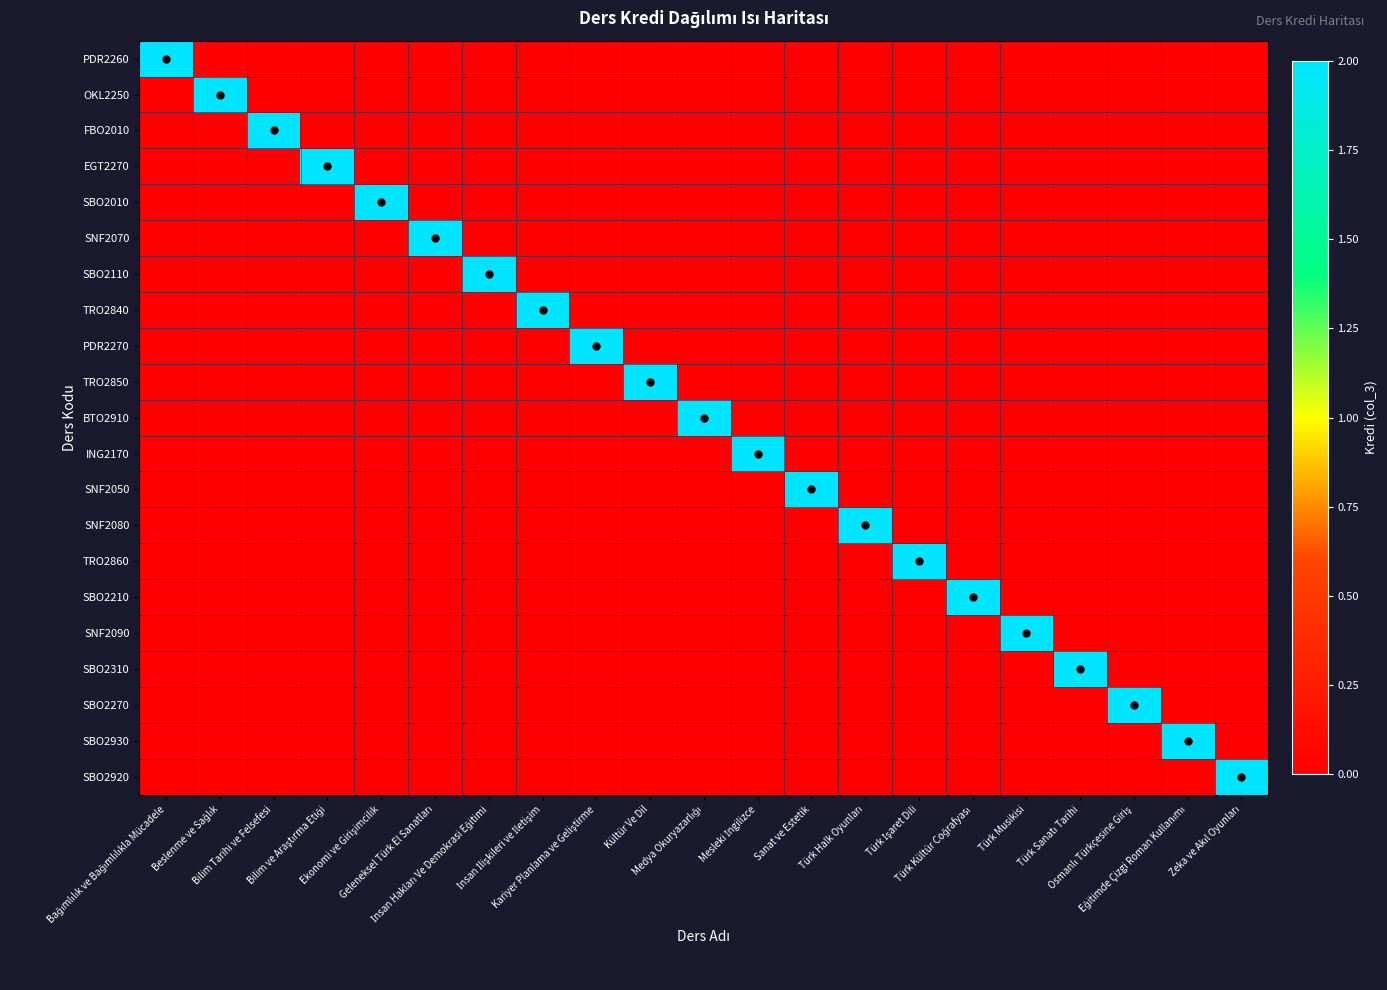

What is the total value across all series at Türk Sanatı Tarihi?

2